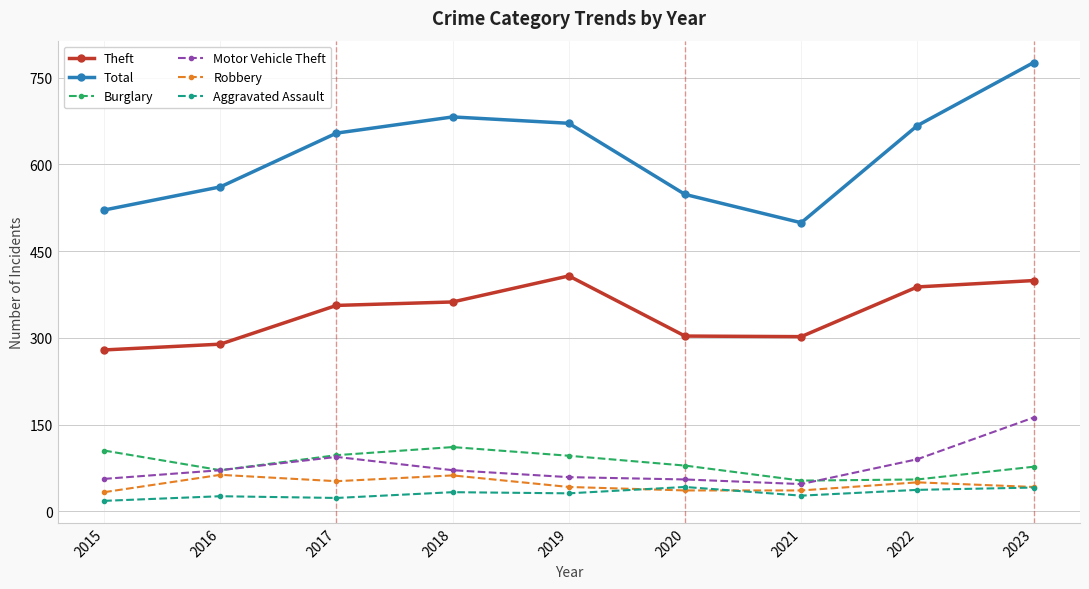

True or false: Aggravated Assault and Motor Vehicle Theft cross at least once.

False